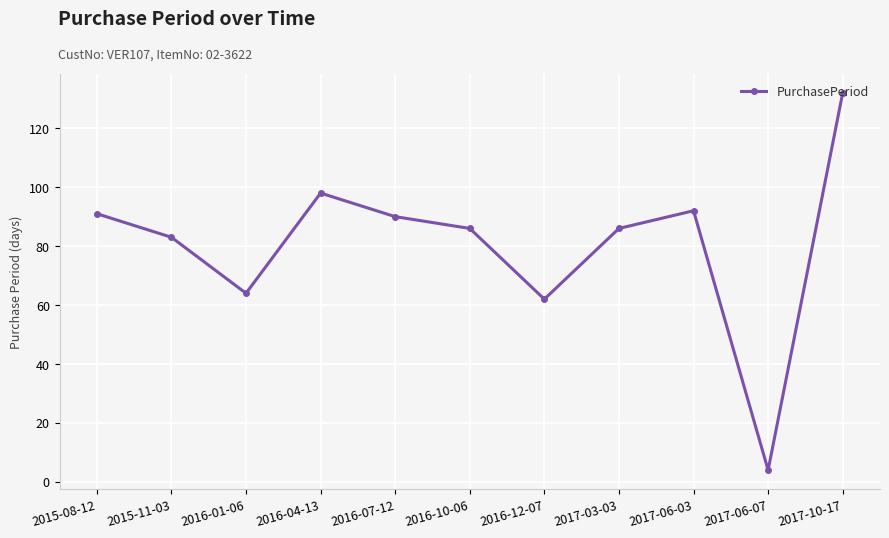

Where is the first local maximum?

2016-04-13